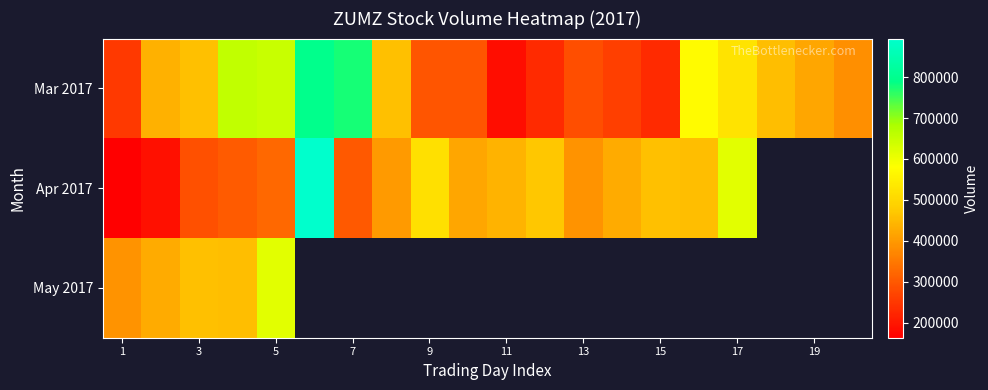

How many data points does each series have?

20